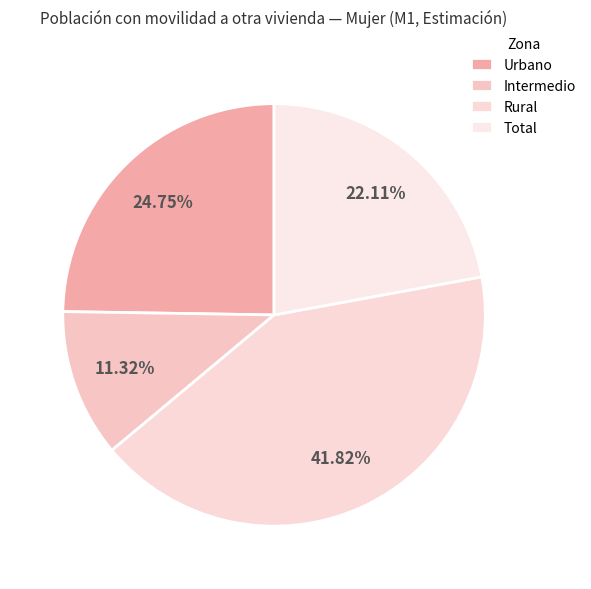

To the nearest percent, what percentage of the pie is Rural?

42%